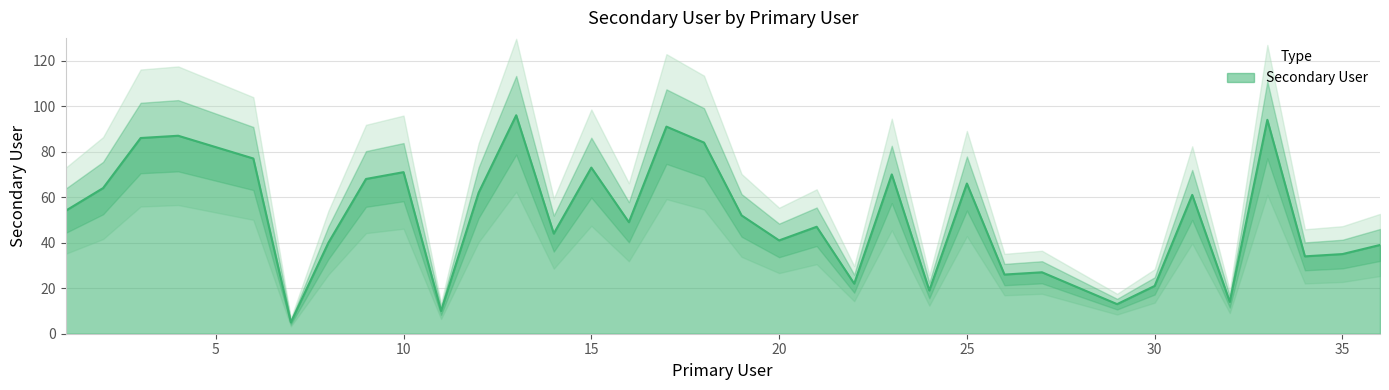

How many interior local valleys (lower than both neighbors) does the data have?

11